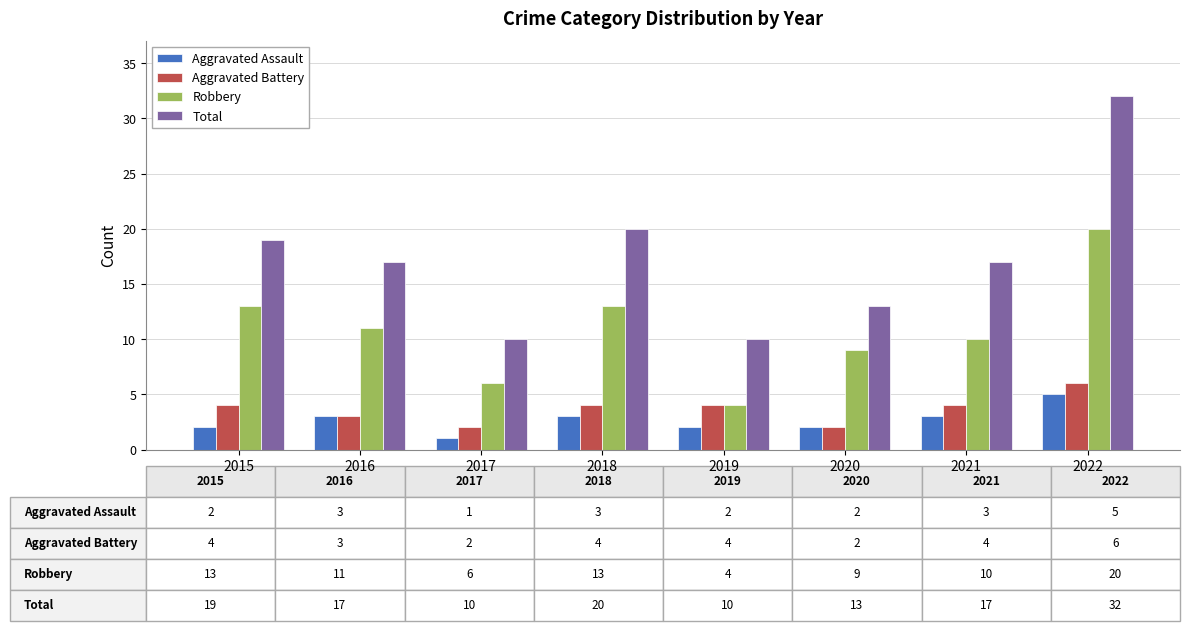

Which series has the largest total across all categories?

Total